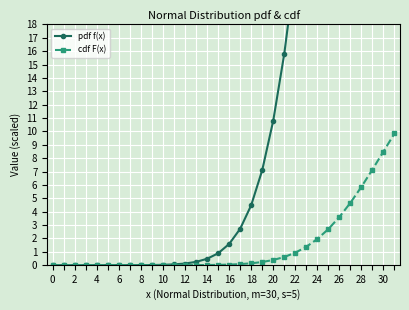

Which series has the largest total across all categories?

pdf f(x)